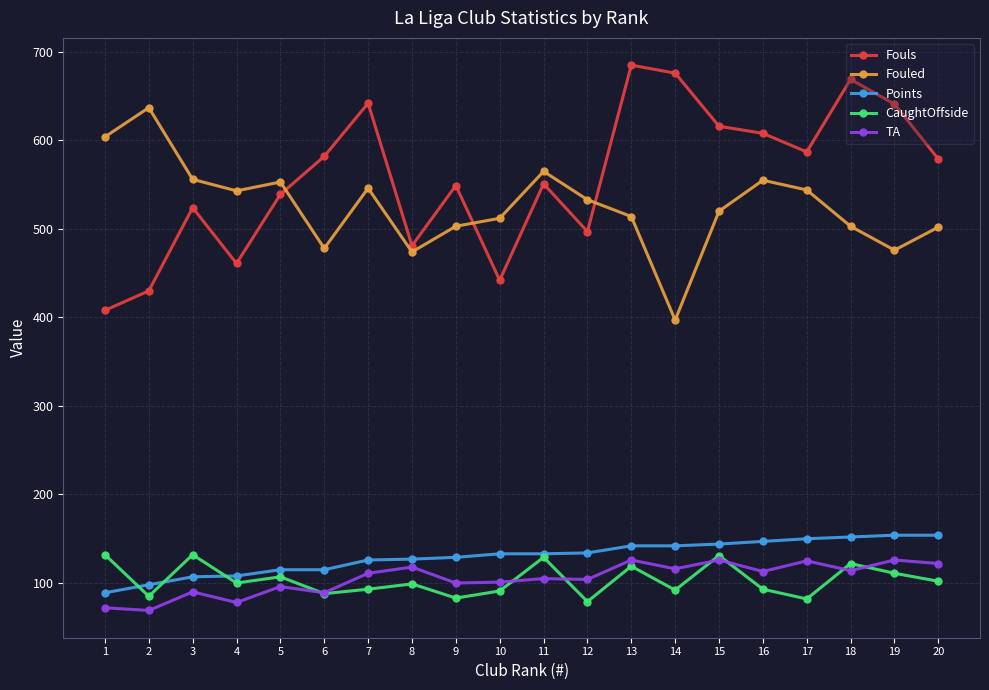

What is the total value across all series at 18?

1560